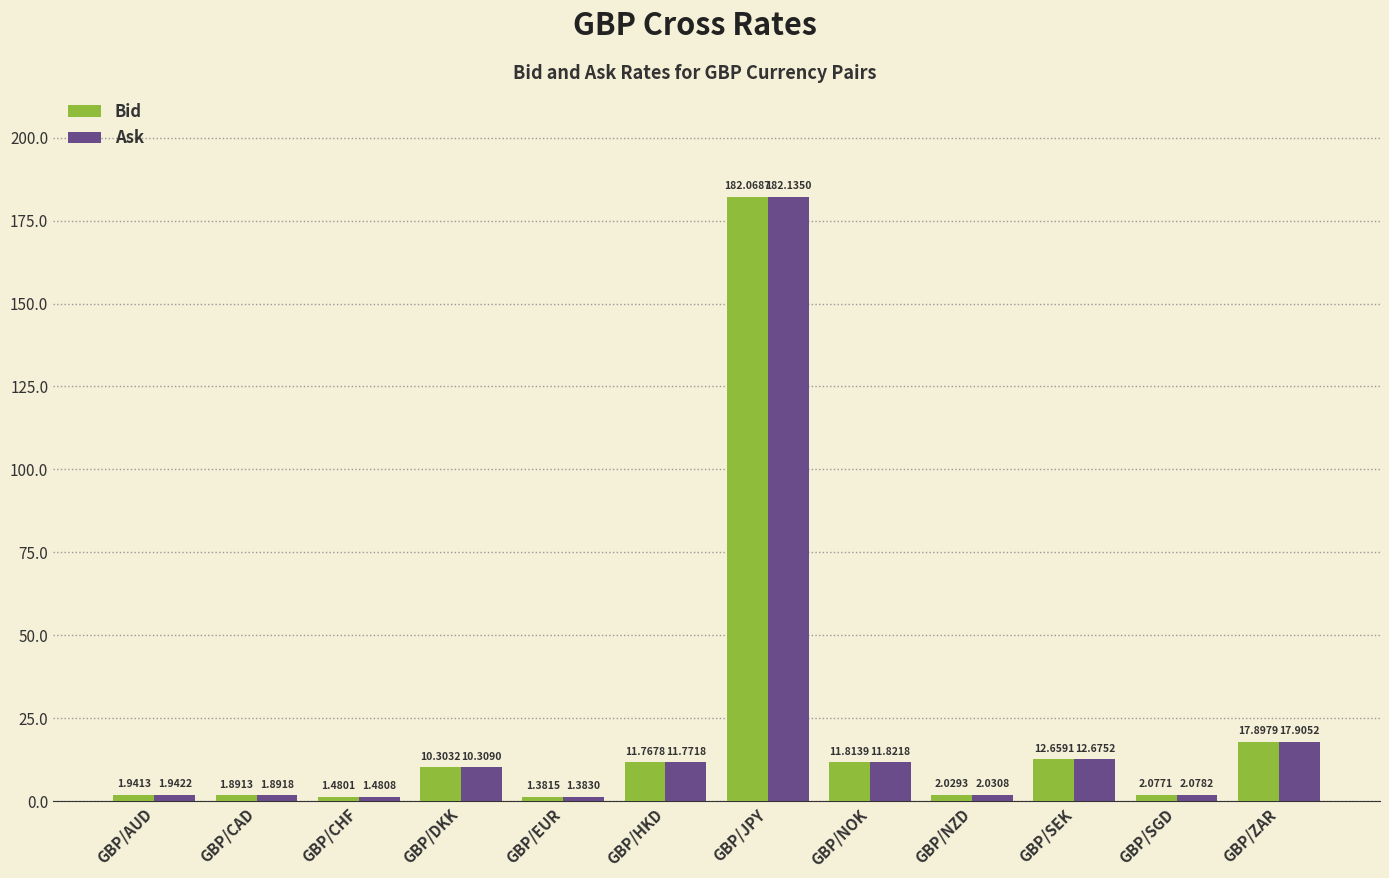

What is the sum of the Bid values at GBP/ZAR and GBP/AUD?

19.8